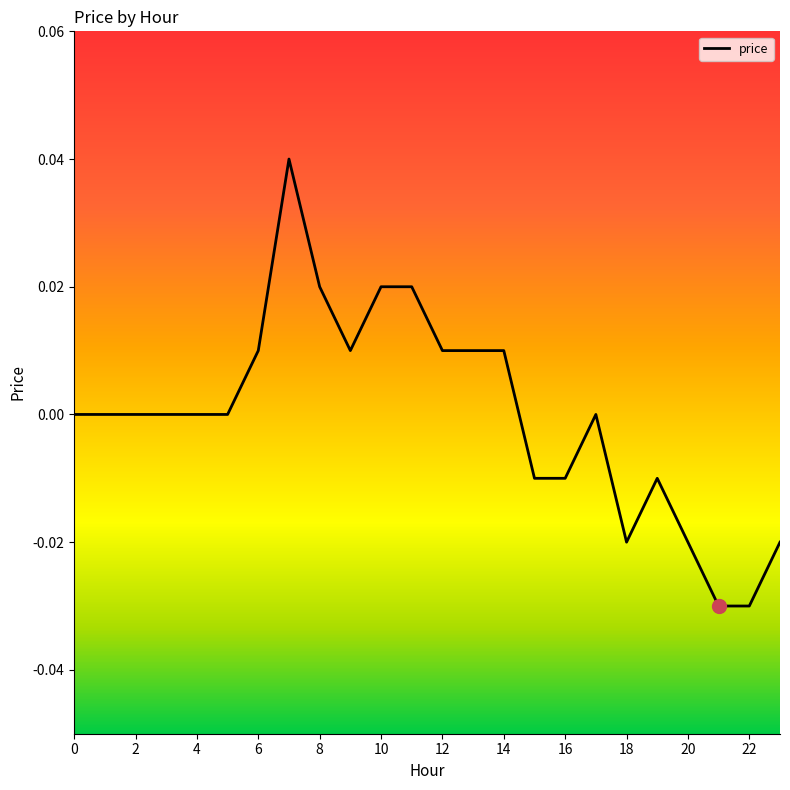

How many points are higher than both their immediate neighbors (excluding endpoints)?

3